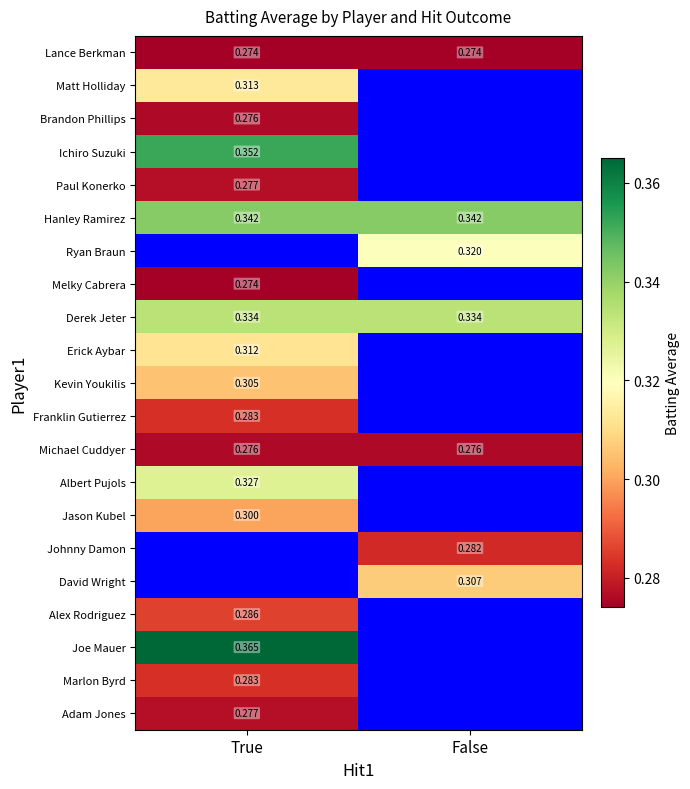

True or false: Lance Berkman has a value of 0.3 at False.

True